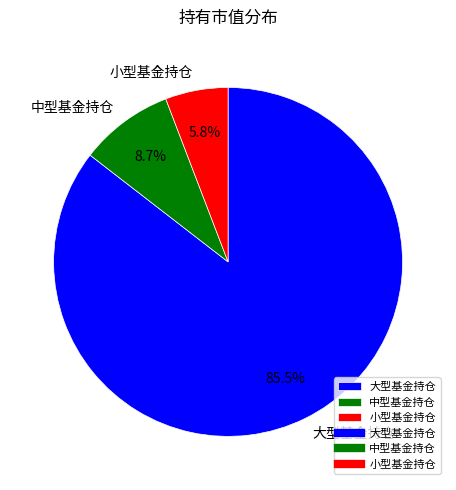

Between 大型基金持仓 and 中型基金持仓, which is larger?

大型基金持仓